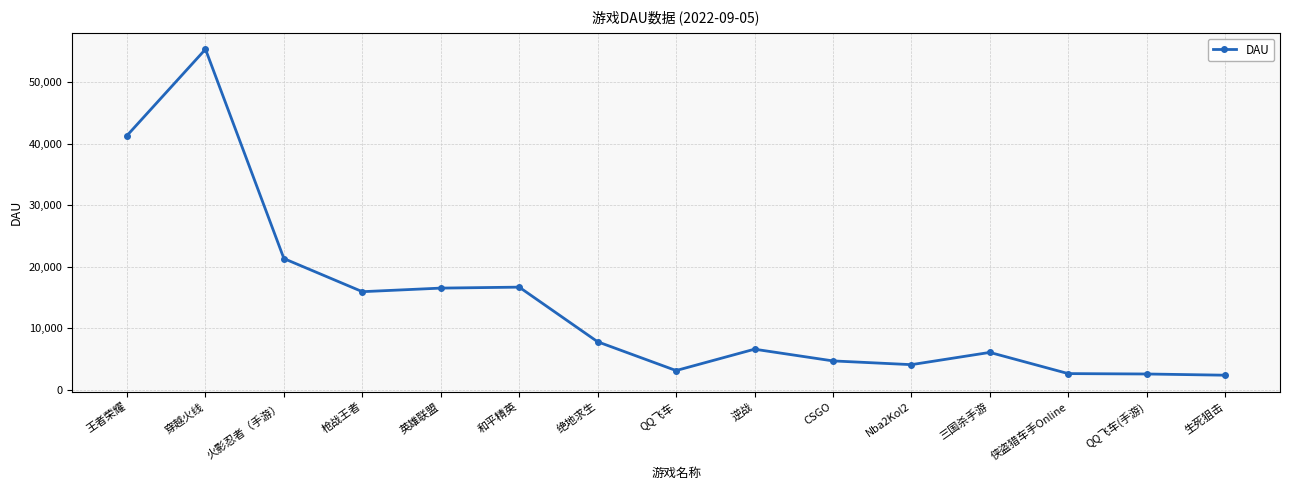

What is the maximum value shown in the chart?

55386